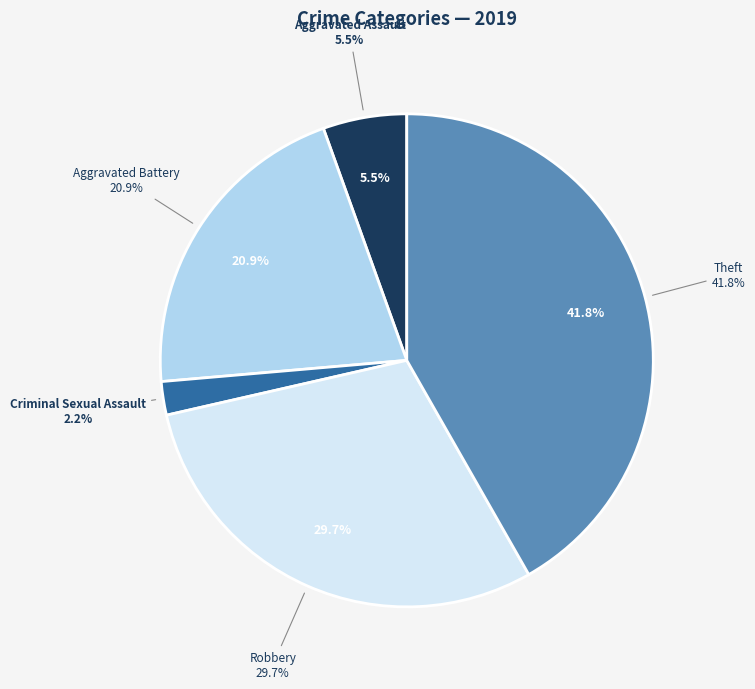

Count the number of slices in the pie.

5